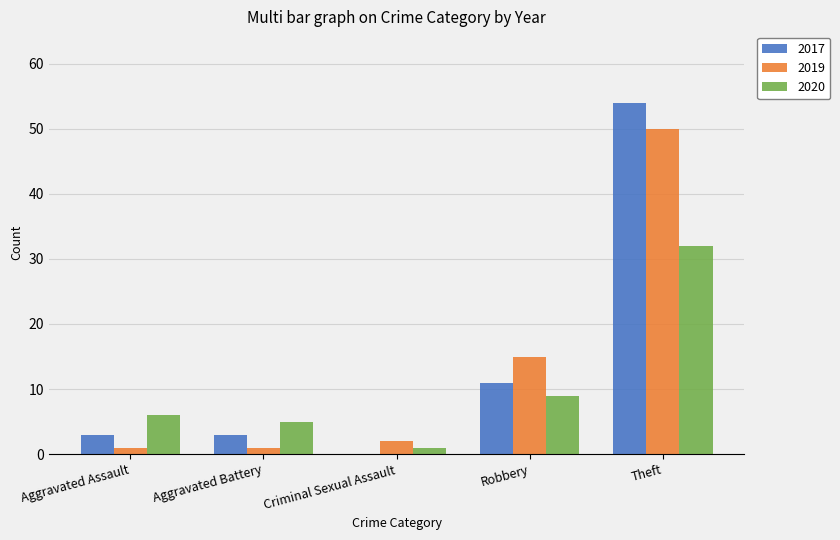

At which category is the sum across all series the highest?

Theft